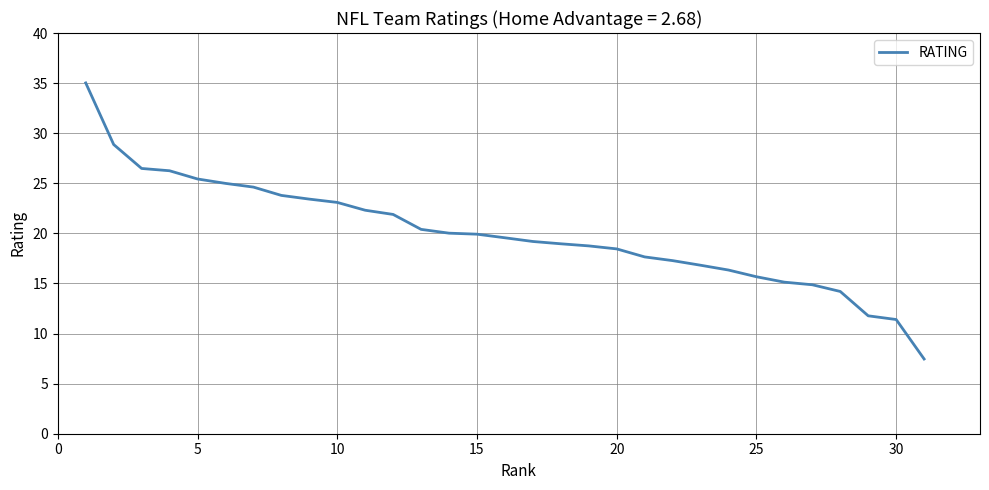

What is the difference between the maximum and minimum values?

27.6